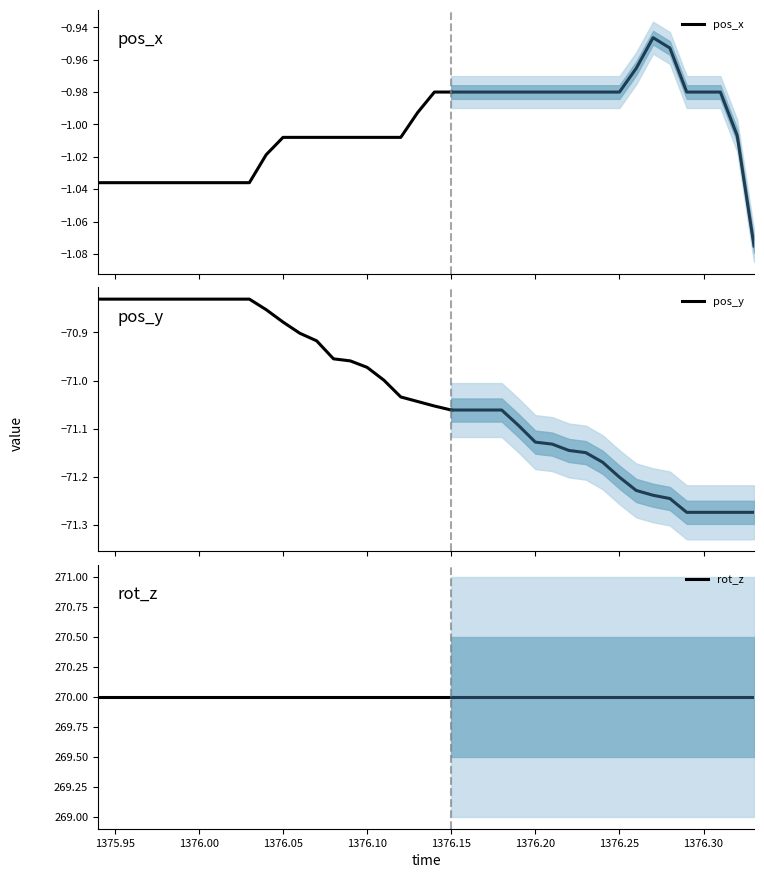

List the series in order of their overall mean, highest first.

rot_z, pos_x, pos_y